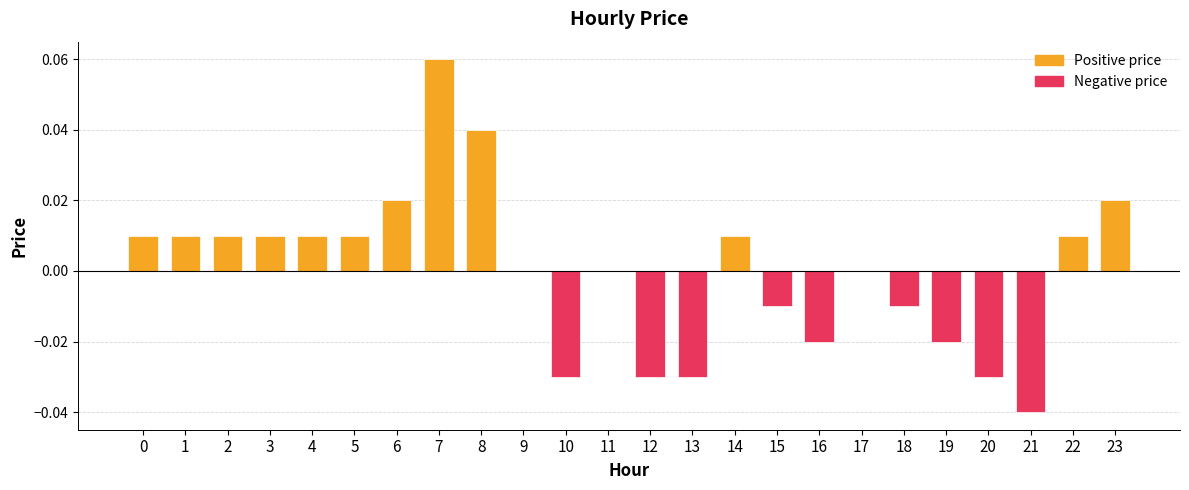

Reading left to right, extract all data points from this chart.

Positive price: 0.0	0.0	0.0	0.0	0.0	0.0	0.0	0.1	0.0	0.0	0.0	0.0	0.0	0.0	0.0	0.0	0.0	0.0	0.0	0.0	0.0	0.0	0.0	0.0
Negative price: 0.0	0.0	0.0	0.0	0.0	0.0	0.0	0.0	0.0	0.0	-0.0	0.0	-0.0	-0.0	0.0	-0.0	-0.0	0.0	-0.0	-0.0	-0.0	-0.0	0.0	0.0